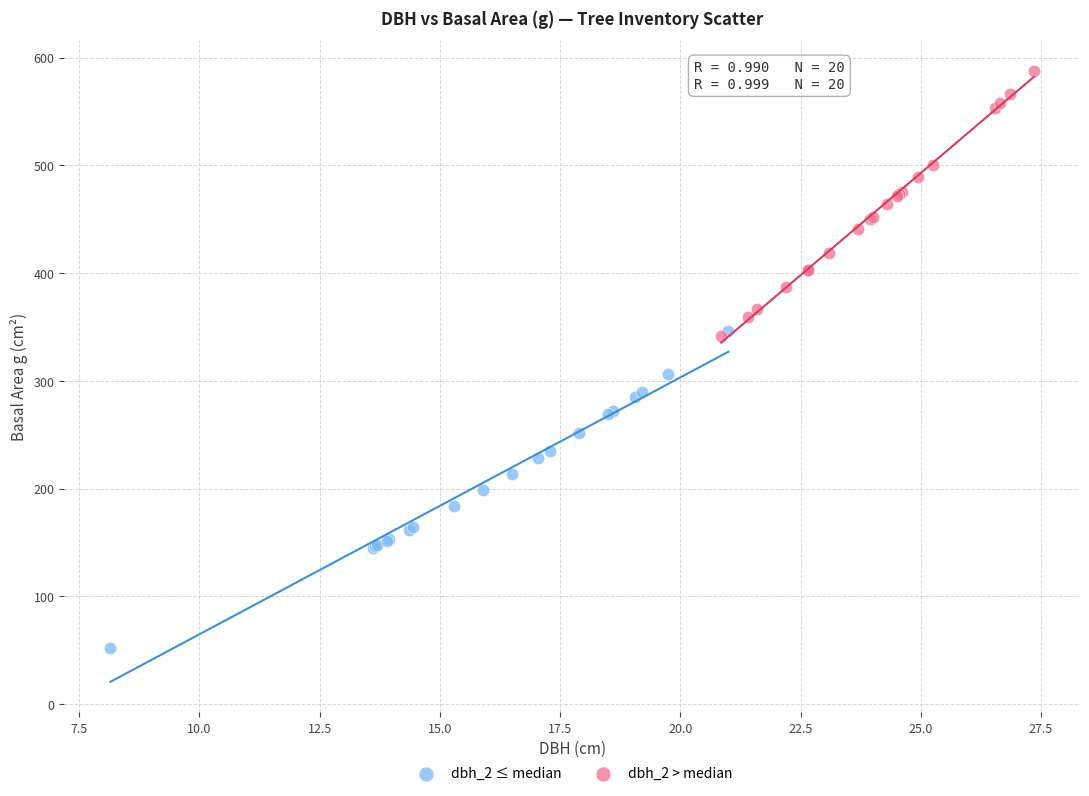

What are all the series names shown in the legend?

dbh_2 ≤ median, dbh_2 > median